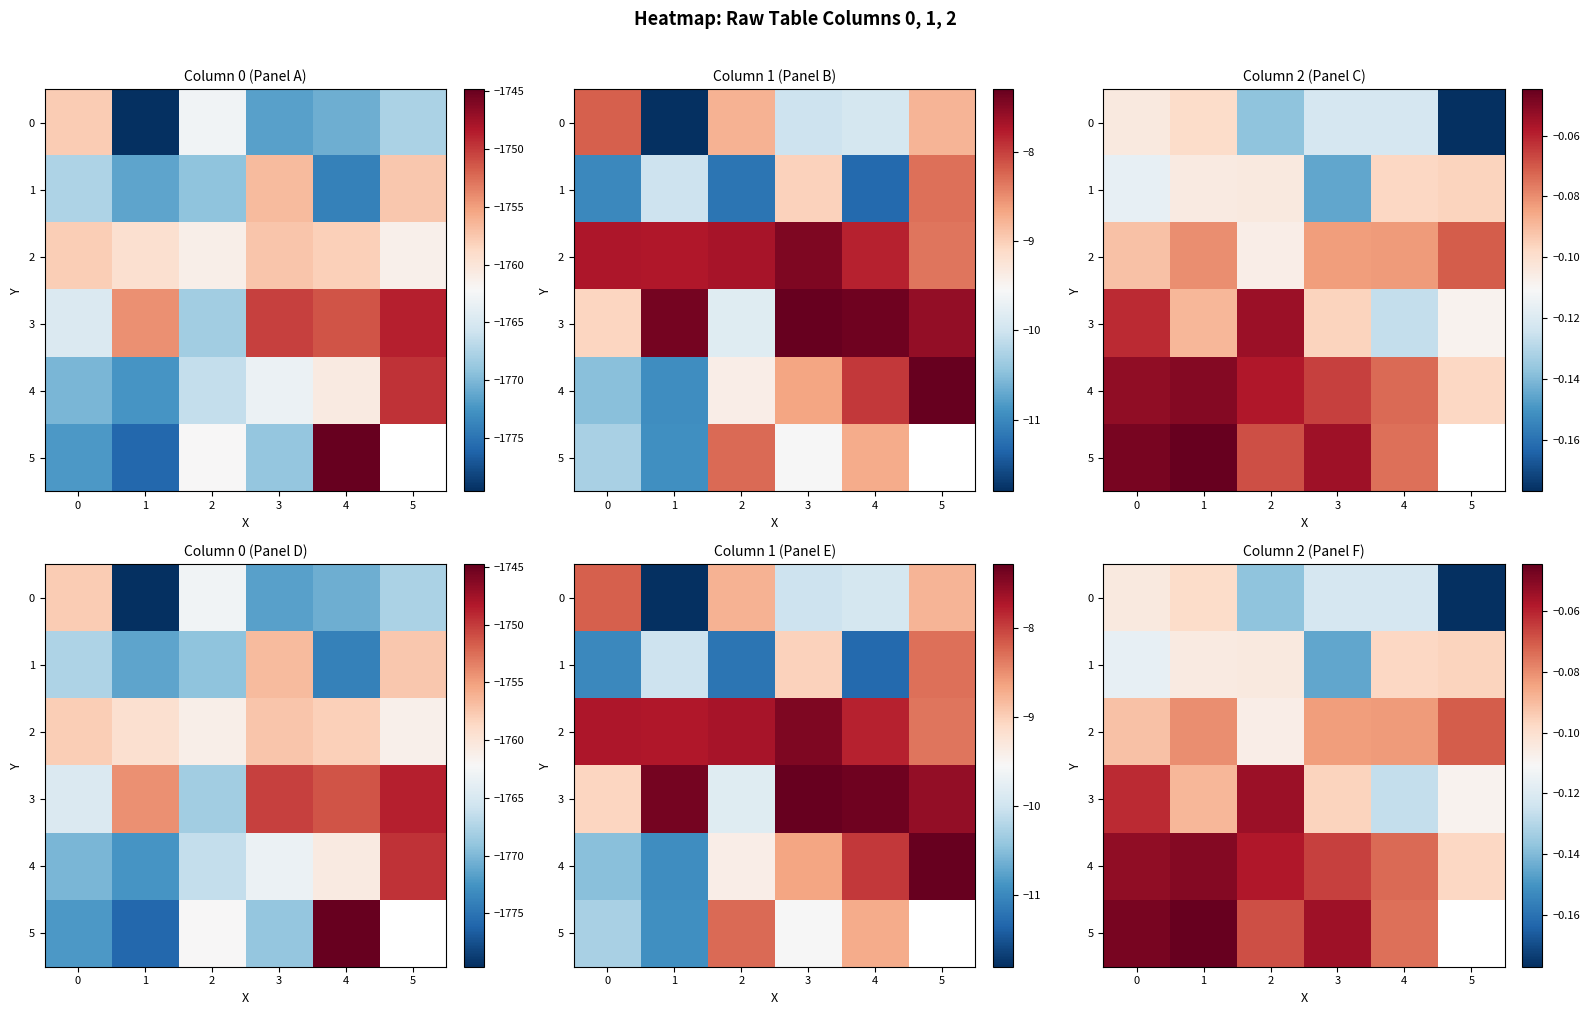

Between 3 and 4, which series saw the biggest shift?

1